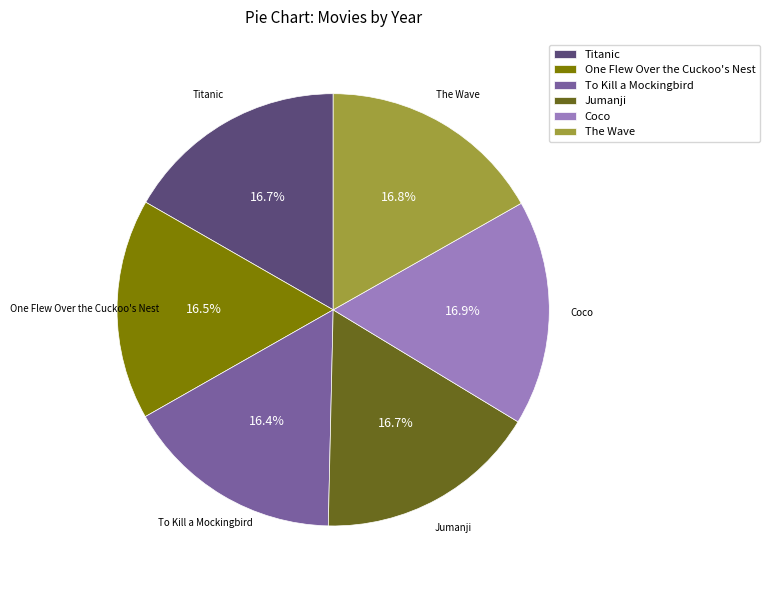

How many segments does this pie chart have?

6